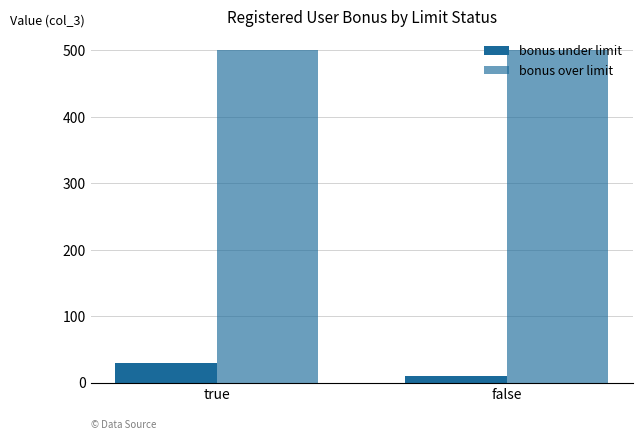

Reading left to right, list all the values displayed in this chart.

bonus under limit: 30	10
bonus over limit: 500	500